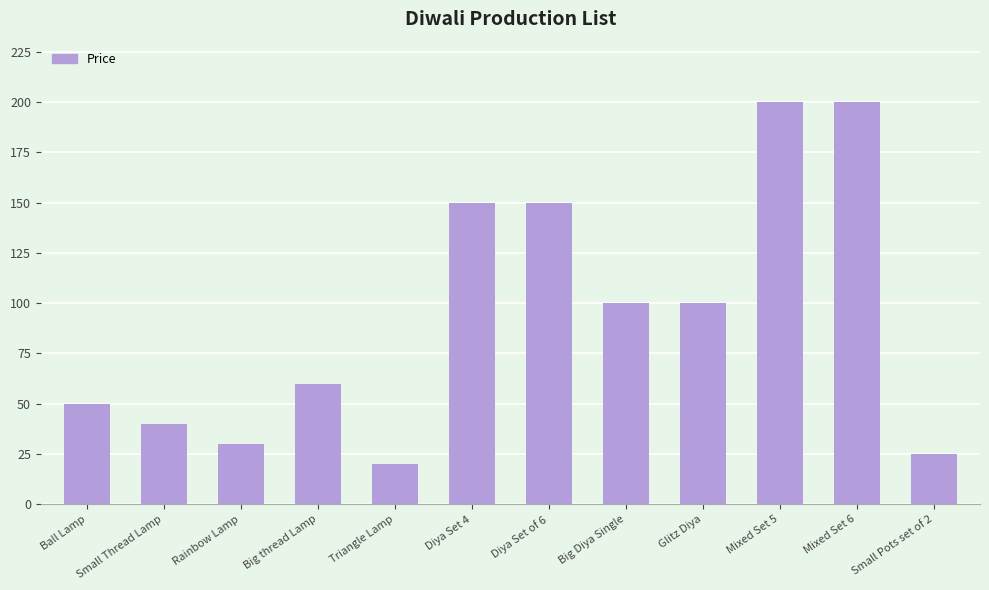

How many data points are less than 100?

6